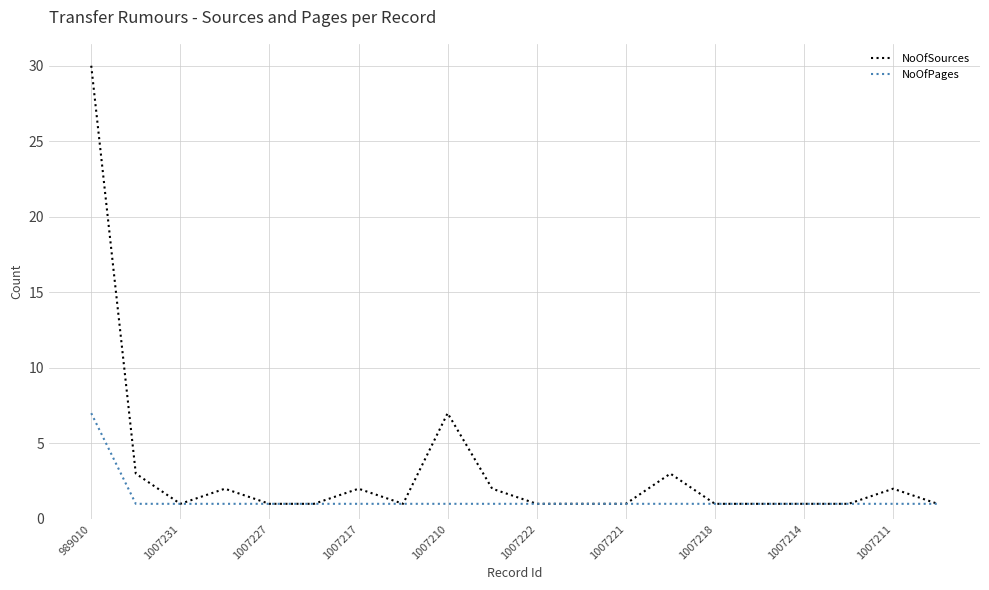

Rank the series by their average value, from highest to lowest.

NoOfSources, NoOfPages